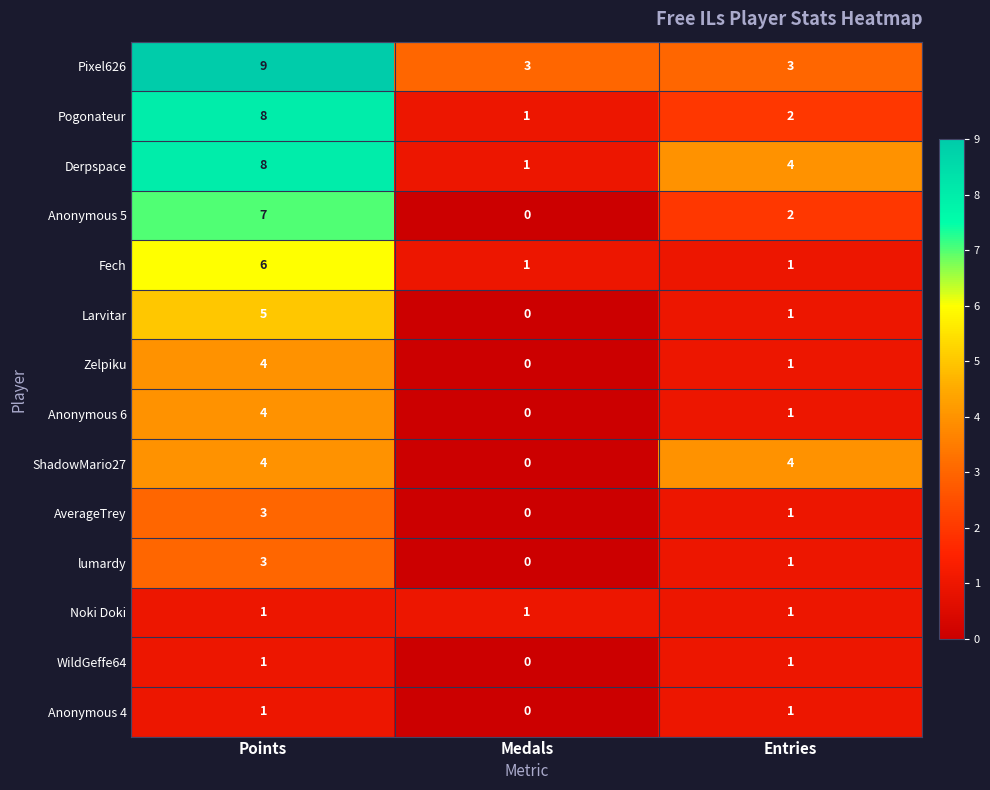

True or false: Anonymous 5 has a value of 2 at Entries.

True